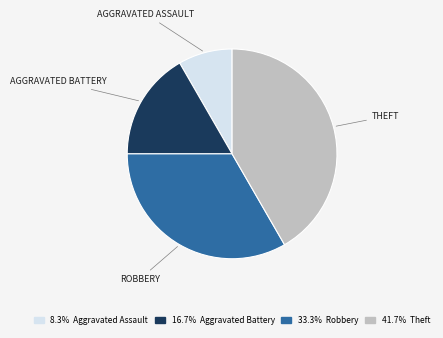

What is the ratio of the value at 16.7% Aggravated Battery to the value at 8.3% Aggravated Assault?

2.0